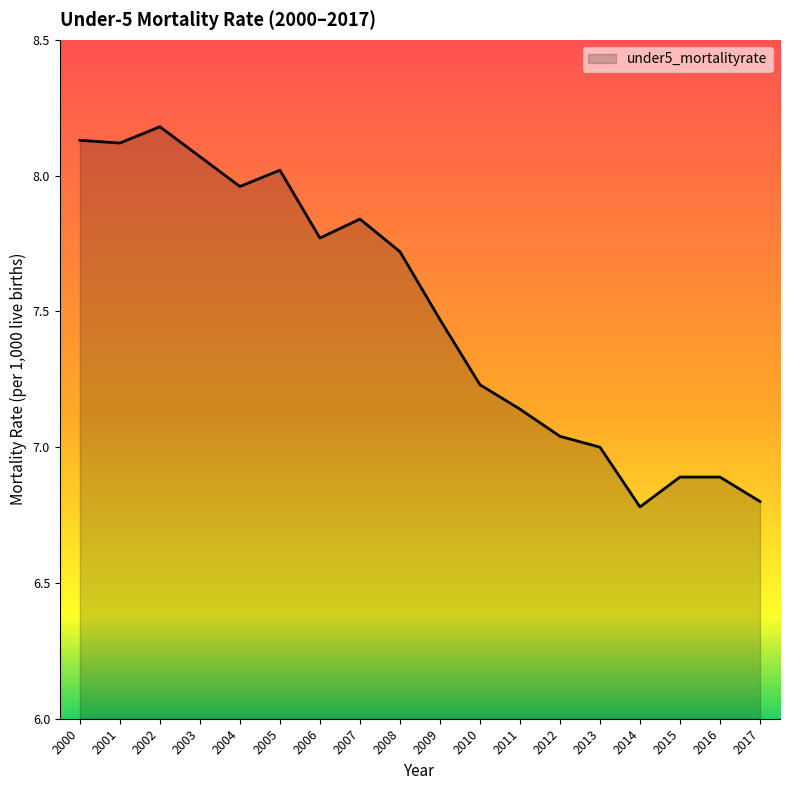

What is the change in value from 2005 to 2015?

-1.1